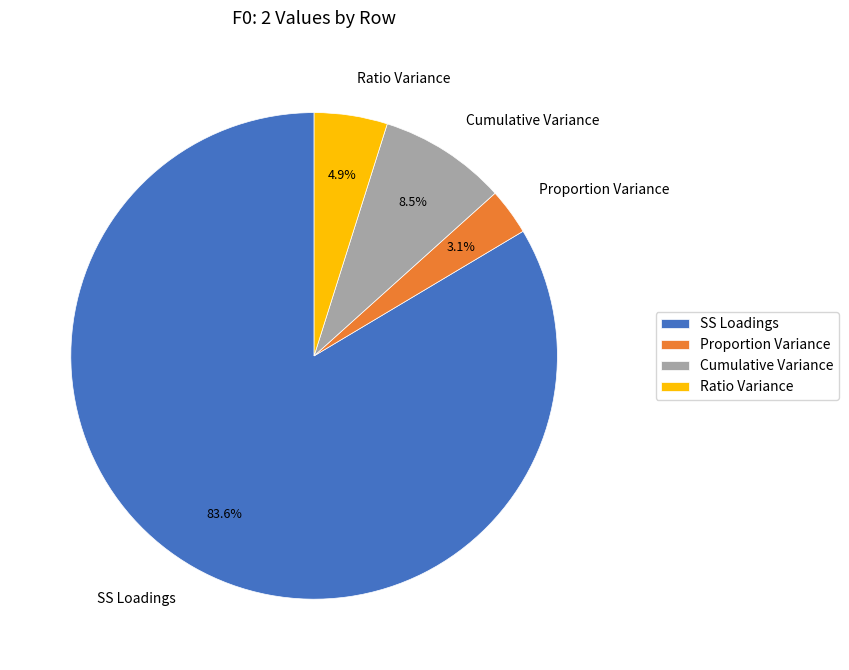

Count the number of slices in the pie.

4